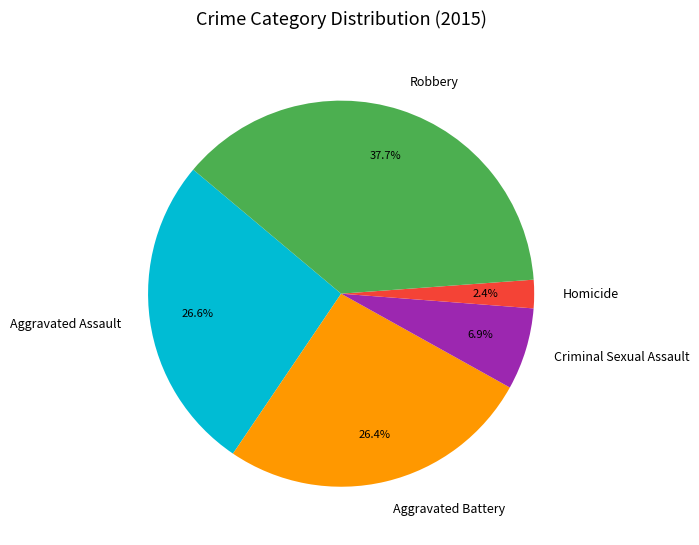

True or false: Criminal Sexual Assault accounts for 18% of the total.

False